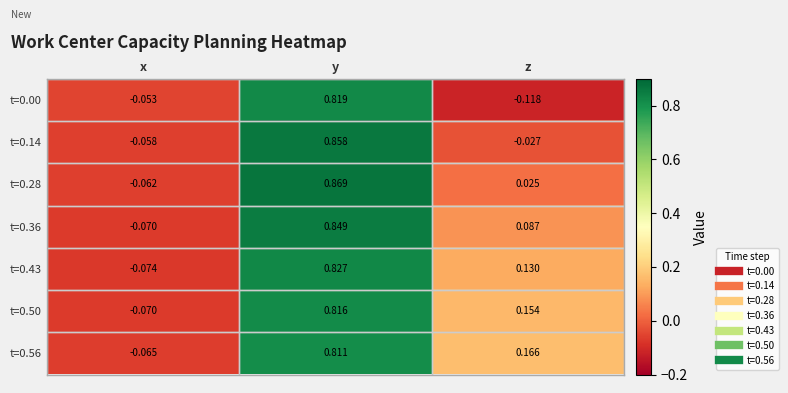

At which label does t=0.00 reach its peak?

y